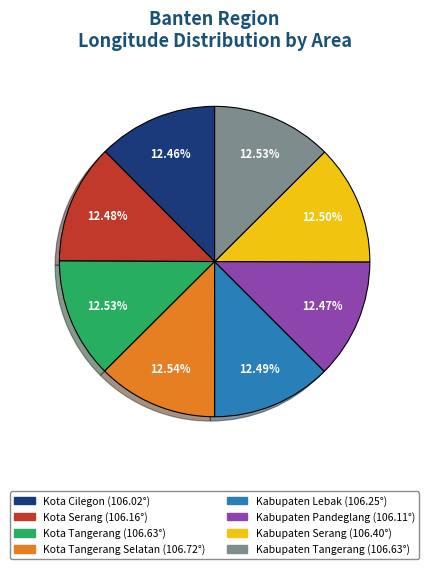

Is there any slice that represents more than half of the pie?

No